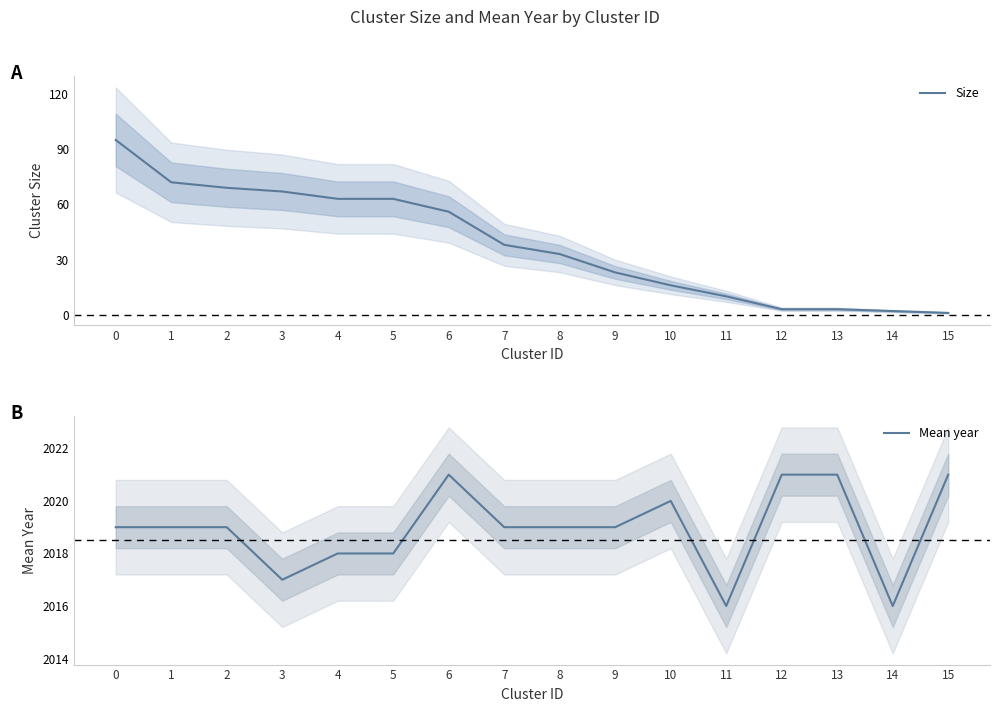

What is the sum of all Mean year values?

32303